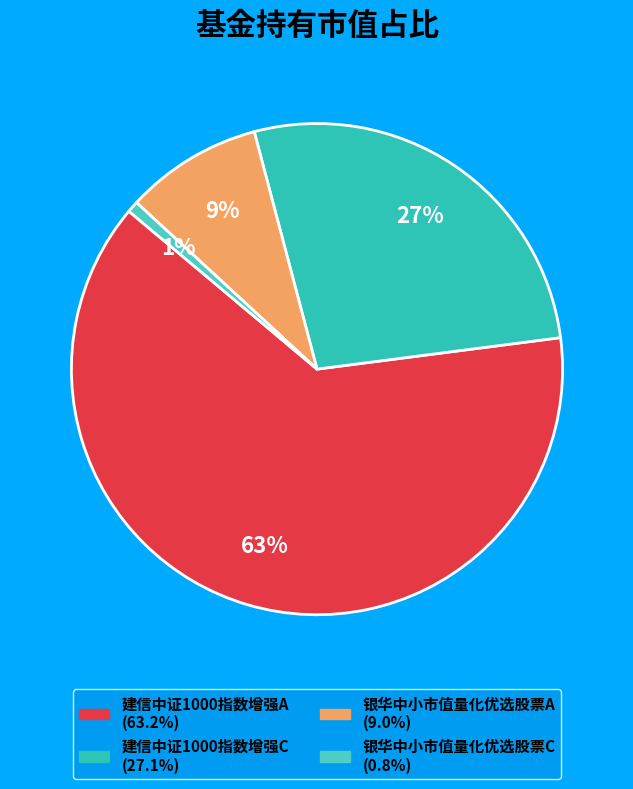

Count the number of slices in the pie.

4